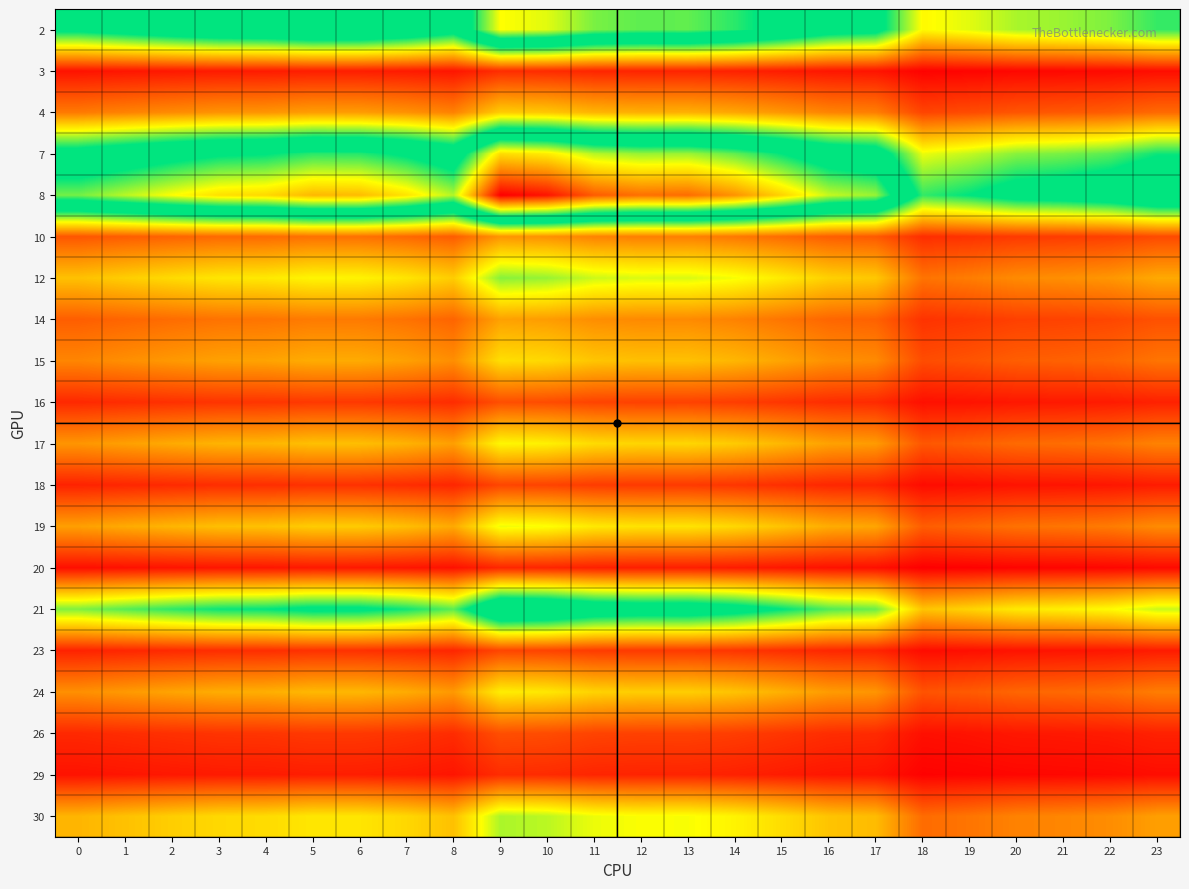

Reading left to right, transcribe all the data shown in this chart.

2: 0=3.7	1=3.9	2=4.1	3=4.3	4=4.3	5=4.5	6=4.5	7=4.3	8=3.9	9=5.7	10=5.5	11=5.1	12=5.0	13=5.0	14=4.8	15=4.4	16=3.9	17=3.8	18=2.4	19=2.5	20=2.8	21=2.8	22=3.0	23=3.3
3: 0=0.4	1=0.4	2=0.5	3=0.5	4=0.5	5=0.5	6=0.5	7=0.5	8=0.4	9=0.6	10=0.6	11=0.6	12=0.6	13=0.6	14=0.5	15=0.5	16=0.4	17=0.4	18=0.3	19=0.3	20=0.3	21=0.3	22=0.3	23=0.4
4: 0=1.3	1=1.4	2=1.4	3=1.5	4=1.5	5=1.6	6=1.6	7=1.5	8=1.4	9=2.0	10=1.9	11=1.8	12=1.7	13=1.8	14=1.7	15=1.5	16=1.4	17=1.3	18=0.8	19=0.9	20=1.0	21=1.0	22=1.0	23=1.1
7: 0=3.9	1=4.1	2=4.3	3=4.5	4=4.6	5=4.8	6=4.7	7=4.5	8=4.1	9=6.0	10=5.8	11=5.4	12=5.2	13=5.3	14=5.0	15=4.6	16=4.1	17=4.0	18=2.5	19=2.7	20=2.9	21=3.0	22=3.1	23=3.4
8: 0=5.1	1=5.4	2=5.7	3=5.9	4=6.0	5=6.3	6=6.2	7=5.9	8=5.3	9=7.9	10=7.7	11=7.1	12=6.9	13=6.9	14=6.6	15=6.0	16=5.4	17=5.2	18=3.3	19=3.5	20=3.8	21=3.9	22=4.1	23=4.5
10: 0=1.0	1=1.0	2=1.1	3=1.1	4=1.2	5=1.2	6=1.2	7=1.1	8=1.0	9=1.5	10=1.5	11=1.4	12=1.3	13=1.3	14=1.3	15=1.2	16=1.0	17=1.0	18=0.6	19=0.7	20=0.7	21=0.8	22=0.8	23=0.9
12: 0=1.9	1=2.0	2=2.1	3=2.2	4=2.2	5=2.3	6=2.3	7=2.2	8=2.0	9=2.9	10=2.9	11=2.6	12=2.6	13=2.6	14=2.5	15=2.3	16=2.0	17=2.0	18=1.2	19=1.3	20=1.4	21=1.5	22=1.5	23=1.7
14: 0=1.0	1=1.1	2=1.2	3=1.2	4=1.2	5=1.3	6=1.3	7=1.2	8=1.1	9=1.6	10=1.6	11=1.5	12=1.4	13=1.4	14=1.4	15=1.2	16=1.1	17=1.1	18=0.7	19=0.7	20=0.8	21=0.8	22=0.8	23=0.9
15: 0=1.4	1=1.5	2=1.6	3=1.6	4=1.6	5=1.7	6=1.7	7=1.6	8=1.5	9=2.1	10=2.1	11=1.9	12=1.9	13=1.9	14=1.8	15=1.7	16=1.5	17=1.4	18=0.9	19=1.0	20=1.1	21=1.1	22=1.1	23=1.2
16: 0=0.6	1=0.6	2=0.7	3=0.7	4=0.7	5=0.7	6=0.7	7=0.7	8=0.6	9=0.9	10=0.9	11=0.8	12=0.8	13=0.8	14=0.8	15=0.7	16=0.6	17=0.6	18=0.4	19=0.4	20=0.4	21=0.5	22=0.5	23=0.5
17: 0=1.5	1=1.6	2=1.7	3=1.8	4=1.8	5=1.9	6=1.9	7=1.8	8=1.6	9=2.4	10=2.3	11=2.1	12=2.1	13=2.1	14=2.0	15=1.8	16=1.6	17=1.6	18=1.0	19=1.1	20=1.2	21=1.2	22=1.2	23=1.4
18: 0=0.5	1=0.6	2=0.6	3=0.6	4=0.6	5=0.7	6=0.7	7=0.6	8=0.6	9=0.8	10=0.8	11=0.8	12=0.7	13=0.7	14=0.7	15=0.6	16=0.6	17=0.6	18=0.4	19=0.4	20=0.4	21=0.4	22=0.4	23=0.5
19: 0=1.6	1=1.7	2=1.8	3=1.9	4=1.9	5=2.0	6=2.0	7=1.9	8=1.7	9=2.5	10=2.4	11=2.2	12=2.2	13=2.2	14=2.1	15=1.9	16=1.7	17=1.7	18=1.0	19=1.1	20=1.2	21=1.2	22=1.3	23=1.4
20: 0=0.4	1=0.4	2=0.4	3=0.4	4=0.4	5=0.5	6=0.5	7=0.4	8=0.4	9=0.6	10=0.6	11=0.5	12=0.5	13=0.5	14=0.5	15=0.4	16=0.4	17=0.4	18=0.2	19=0.3	20=0.3	21=0.3	22=0.3	23=0.3
21: 0=3.0	1=3.1	2=3.3	3=3.5	4=3.5	5=3.7	6=3.6	7=3.4	8=3.1	9=4.6	10=4.5	11=4.1	12=4.0	13=4.0	14=3.8	15=3.5	16=3.2	17=3.1	18=1.9	19=2.1	20=2.2	21=2.3	22=2.4	23=2.6
23: 0=0.5	1=0.6	2=0.6	3=0.6	4=0.6	5=0.7	6=0.7	7=0.6	8=0.6	9=0.8	10=0.8	11=0.8	12=0.7	13=0.7	14=0.7	15=0.6	16=0.6	17=0.6	18=0.4	19=0.4	20=0.4	21=0.4	22=0.4	23=0.5
24: 0=1.5	1=1.6	2=1.6	3=1.7	4=1.7	5=1.8	6=1.8	7=1.7	8=1.6	9=2.3	10=2.2	11=2.0	12=2.0	13=2.0	14=1.9	15=1.8	16=1.6	17=1.5	18=1.0	19=1.0	20=1.1	21=1.1	22=1.2	23=1.3
26: 0=0.6	1=0.6	2=0.7	3=0.7	4=0.7	5=0.7	6=0.7	7=0.7	8=0.6	9=0.9	10=0.9	11=0.8	12=0.8	13=0.8	14=0.8	15=0.7	16=0.6	17=0.6	18=0.4	19=0.4	20=0.4	21=0.5	22=0.5	23=0.5
29: 0=0.4	1=0.4	2=0.5	3=0.5	4=0.5	5=0.5	6=0.5	7=0.5	8=0.4	9=0.6	10=0.6	11=0.6	12=0.6	13=0.6	14=0.5	15=0.5	16=0.4	17=0.4	18=0.3	19=0.3	20=0.3	21=0.3	22=0.3	23=0.4
30: 0=1.8	1=1.9	2=2.0	3=2.1	4=2.1	5=2.2	6=2.2	7=2.1	8=1.9	9=2.8	10=2.7	11=2.5	12=2.4	13=2.4	14=2.3	15=2.1	16=1.9	17=1.9	18=1.2	19=1.2	20=1.4	21=1.4	22=1.5	23=1.6